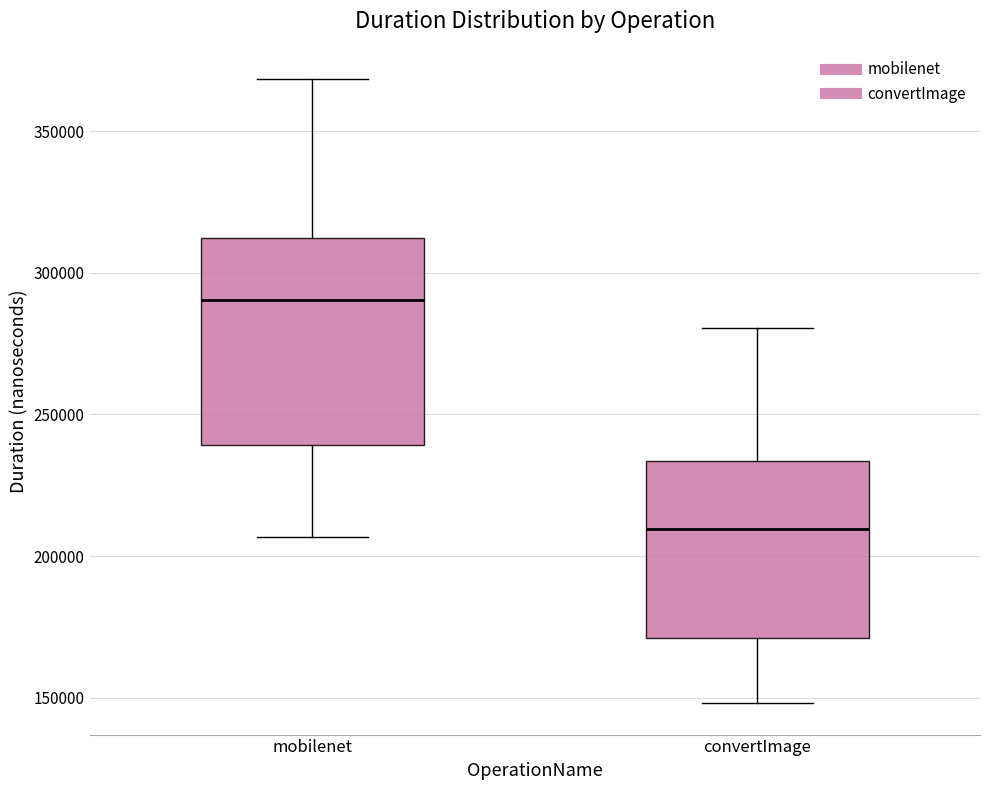

Comparing the boxes themselves (not the whiskers), which one is the tallest?

mobilenet